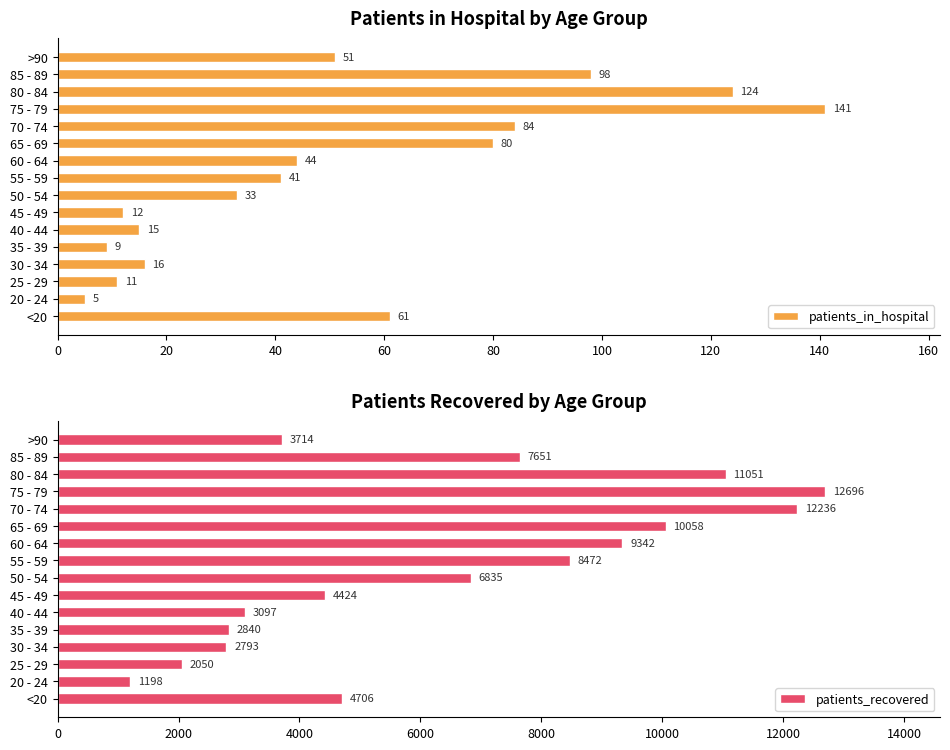

Is it true that patients_in_hospital equals 50 at 50 - 54?

False